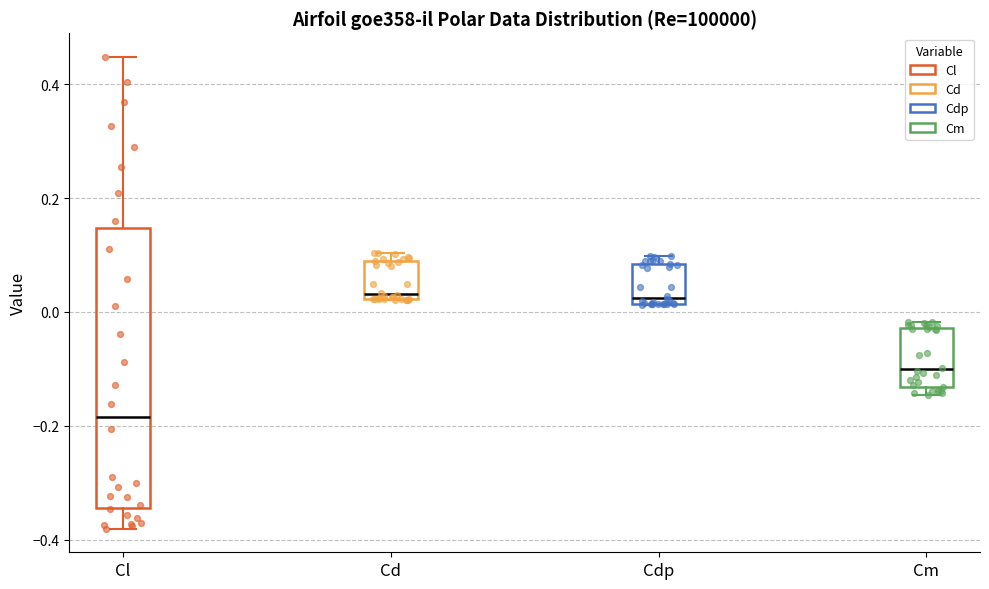

Reading left to right, read every box against the y-axis: the position of its median line, the range the box covers, and the ends of its whiskers. The values are not printed on the chart, so give them approximately, as read against the axis.

Cl: median -0.18, box -0.34 to 0.14, whiskers -0.38 to 0.44
Cd: median 0.04, box 0.02 to 0.08, whiskers 0.02 to 0.10
Cdp: median 0.02 (just above the box's lower edge), box 0.02 to 0.08, whiskers 0.02 to 0.10
Cm: median -0.10, box -0.14 to -0.02, whiskers -0.14 (just below the box's lower edge) to -0.02 (just above the box's upper edge)